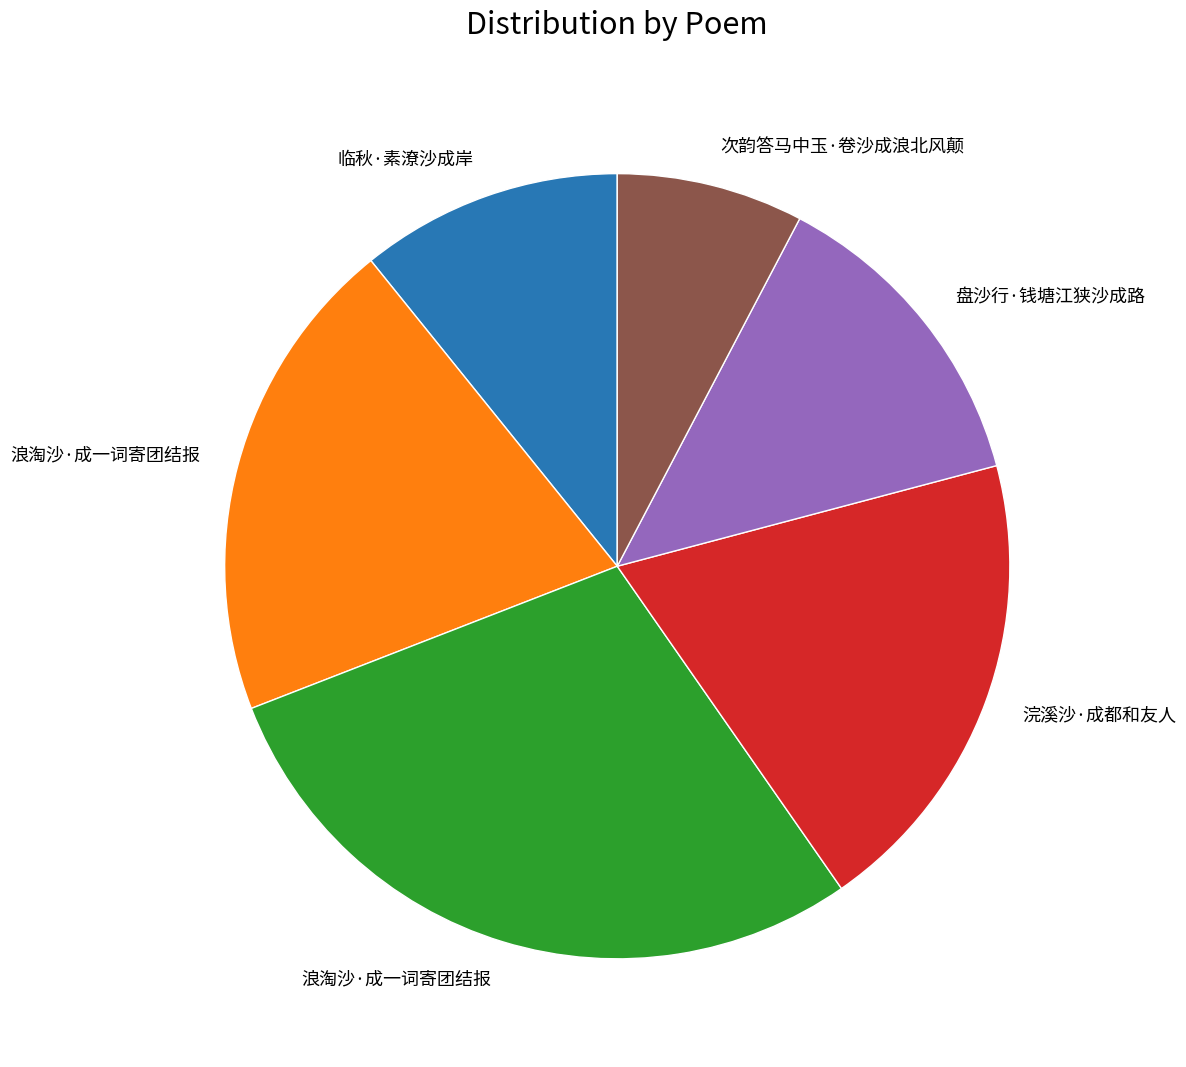

Does any single category account for the majority?

No